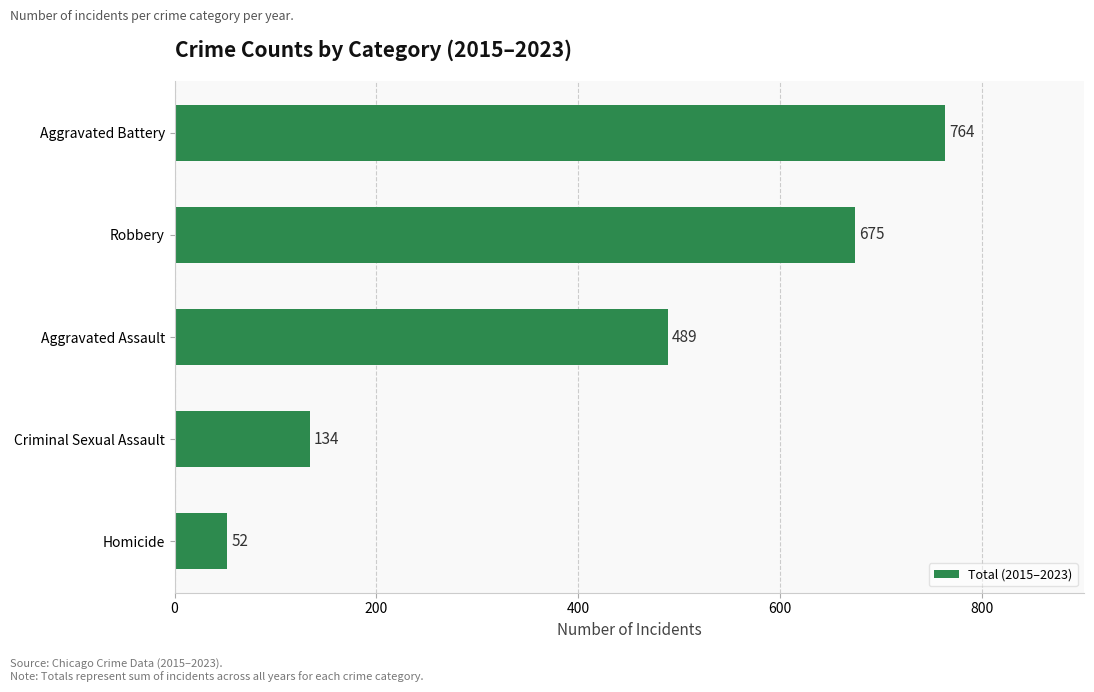

Rank the categories by value from lowest to highest.

Homicide, Criminal Sexual Assault, Aggravated Assault, Robbery, Aggravated Battery